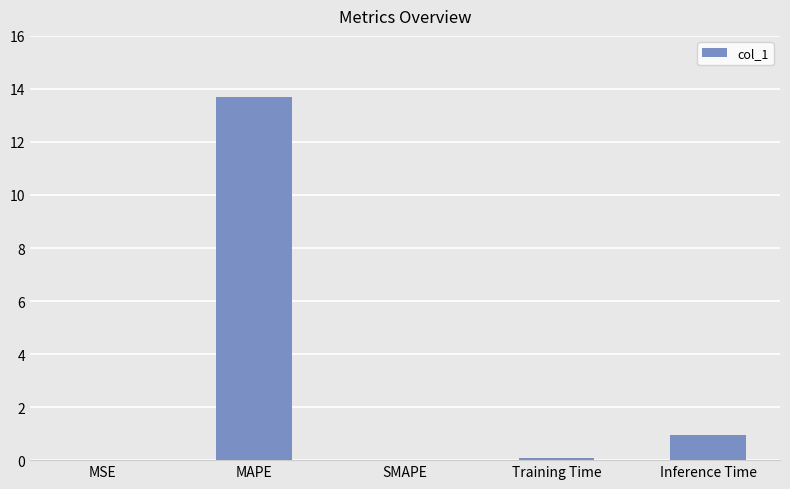

What is the sum of the values at MAPE and SMAPE?

13.7